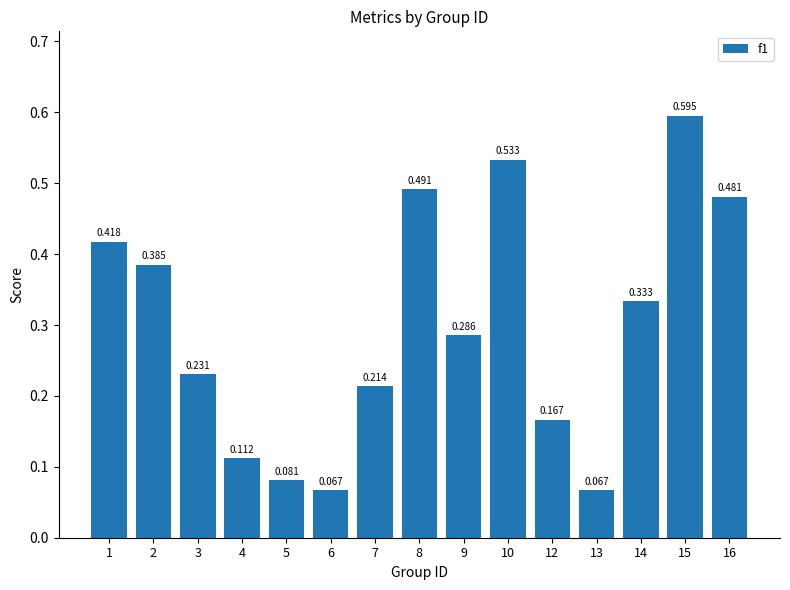

How many series are shown in this chart?

1